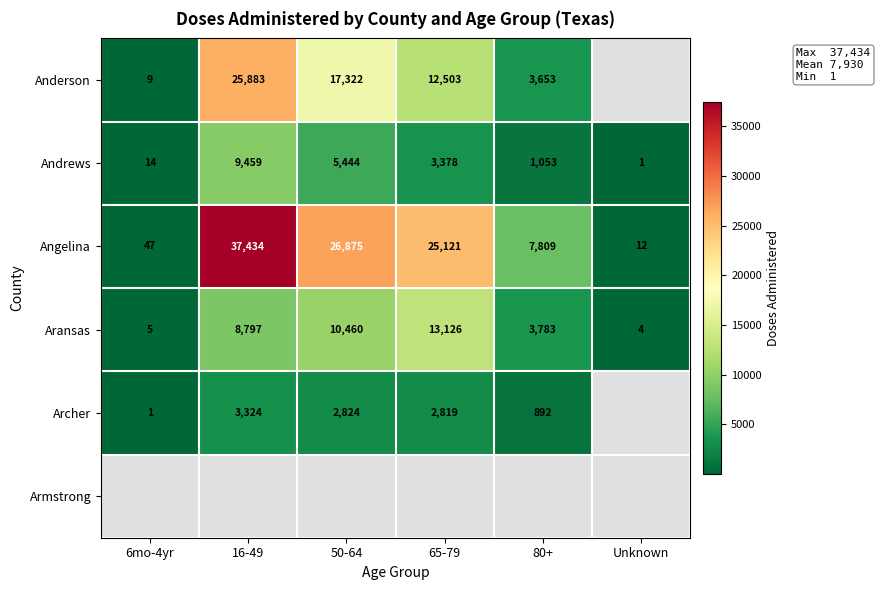

What is the sum of all Andrews values?

19349